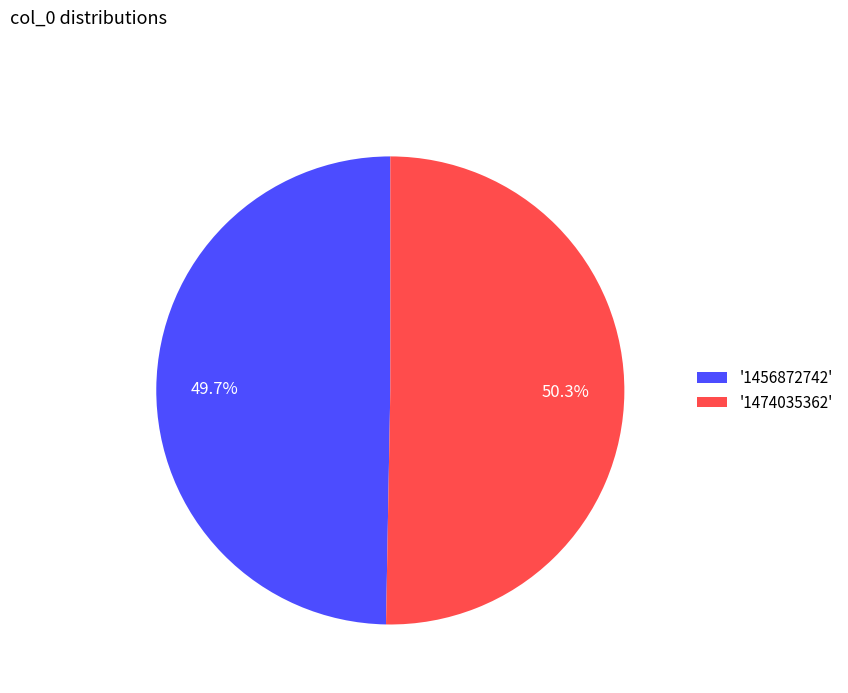

What percentage is NOT represented by '1474035362'?

49.7%